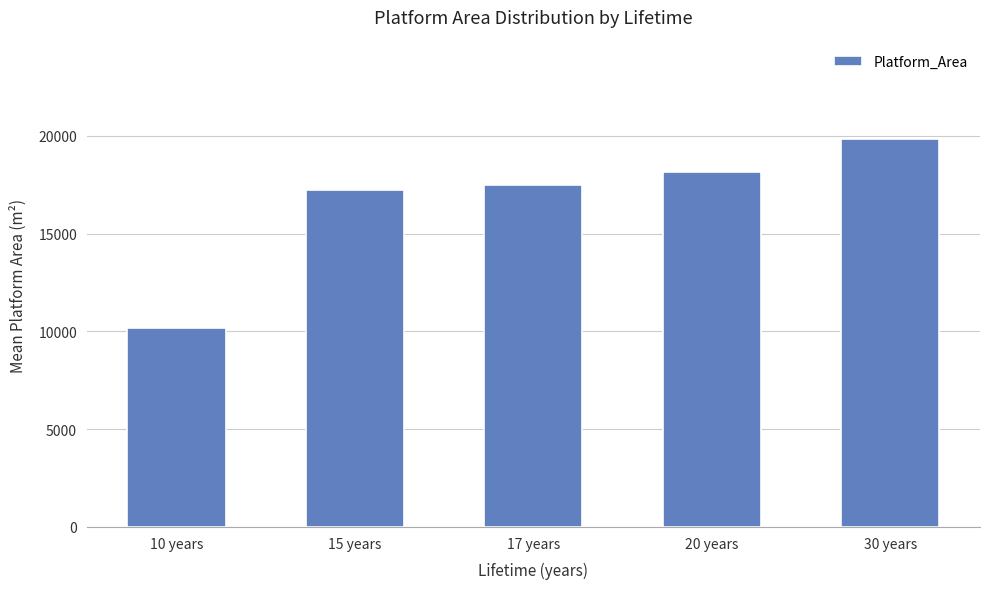

What is the label of the 5th bar from the left?

30 years